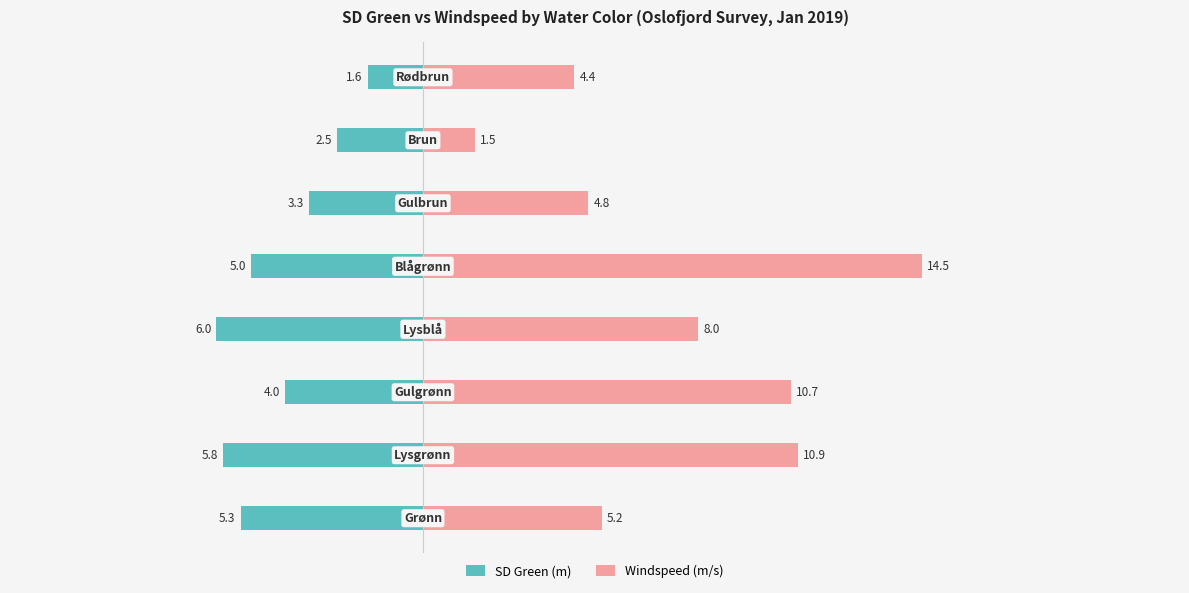

What is the value of the Windspeed (m/s) bar at the 2nd from the left?

10.9